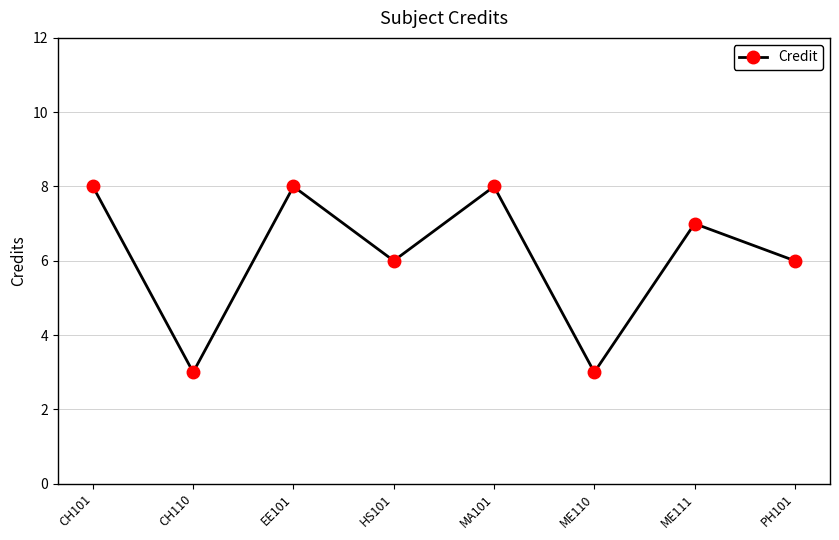

Count the number of data series in this chart.

1